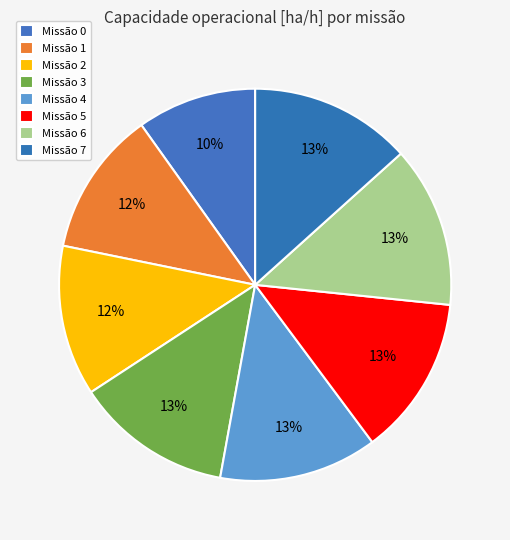

To the nearest percent, what is the difference between the largest and smallest slice percentages?

3%